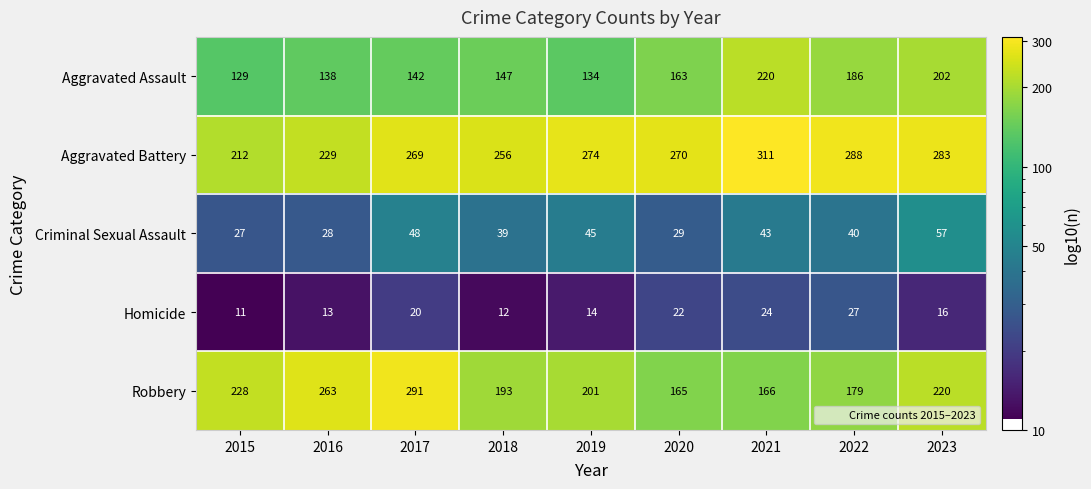

The value of Criminal Sexual Assault at 2017 is 48. True or false?

True